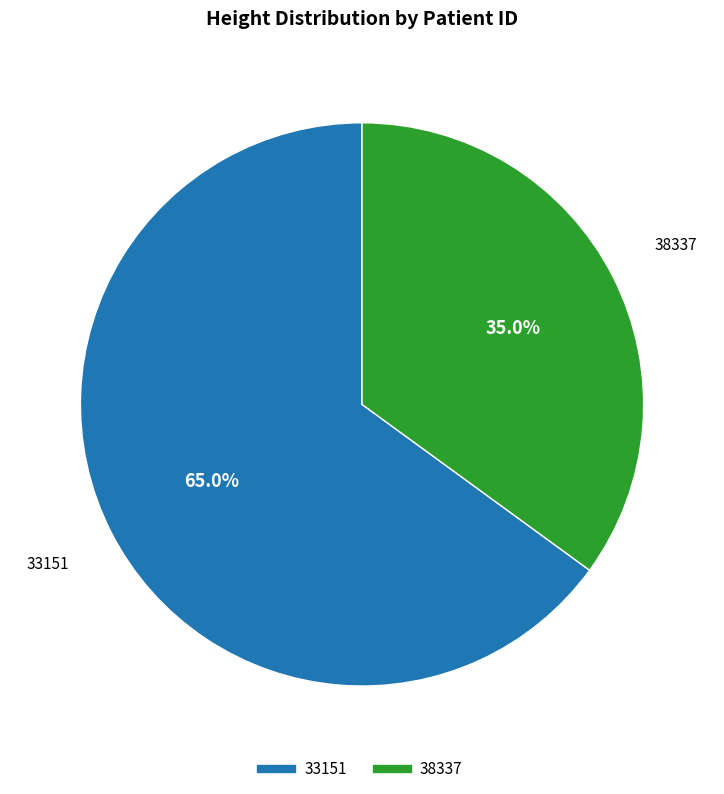

How many slices are in this pie chart?

2